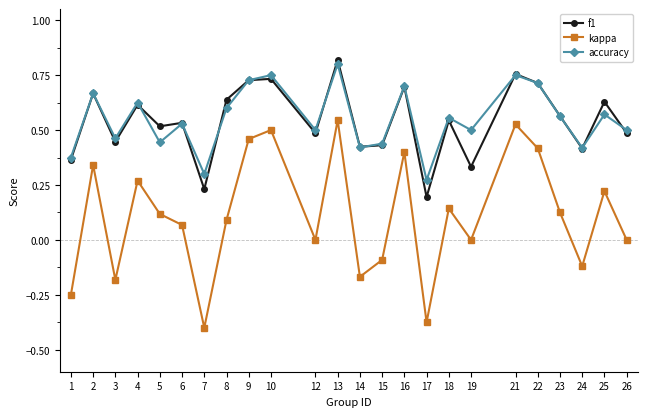

At which category does the chart reach its peak across all series?

13